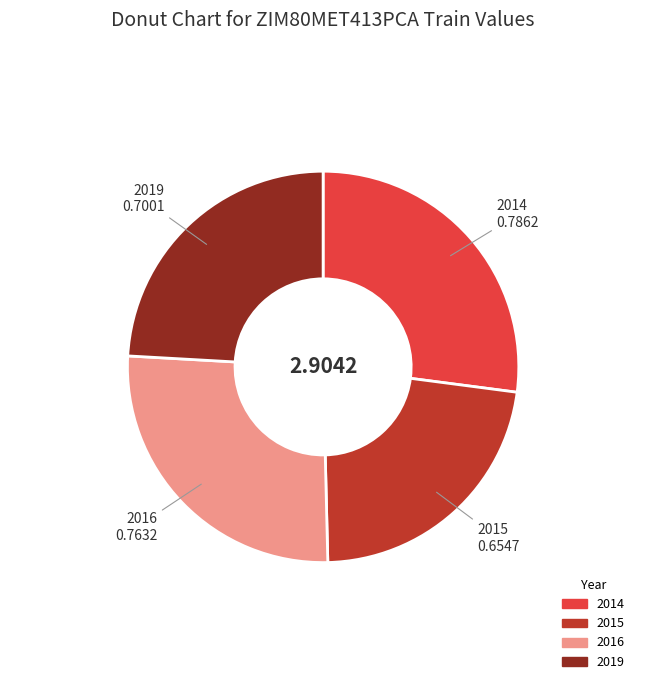

Between 2015 and 2019, which is larger?

2019